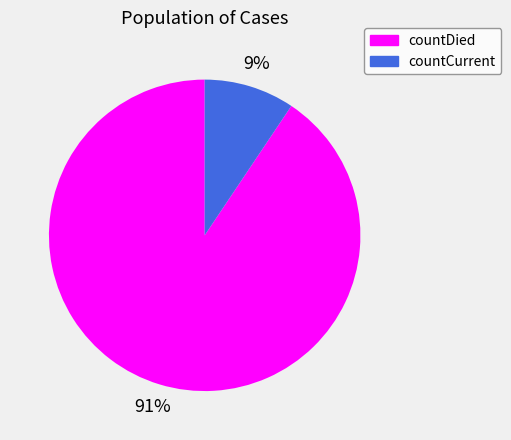

Rank the categories by value from highest to lowest.

countDied, countCurrent